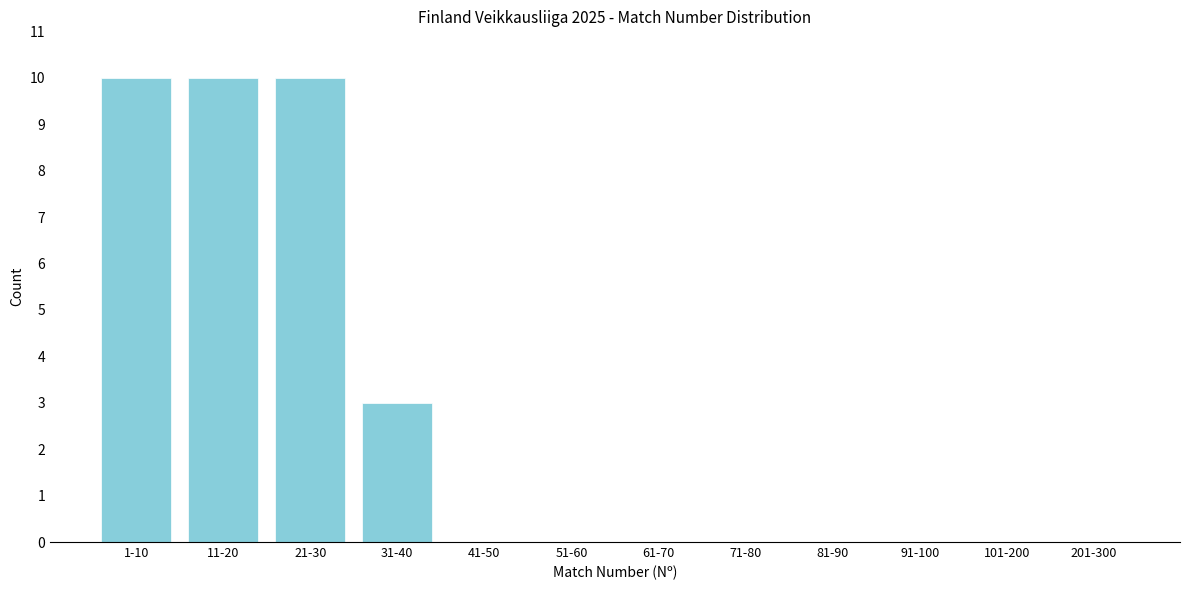

Reading left to right, transcribe all the data shown in this chart.

1-10=10	11-20=10	21-30=10	31-40=3	41-50=0	51-60=0	61-70=0	71-80=0	81-90=0	91-100=0	101-200=0	201-300=0